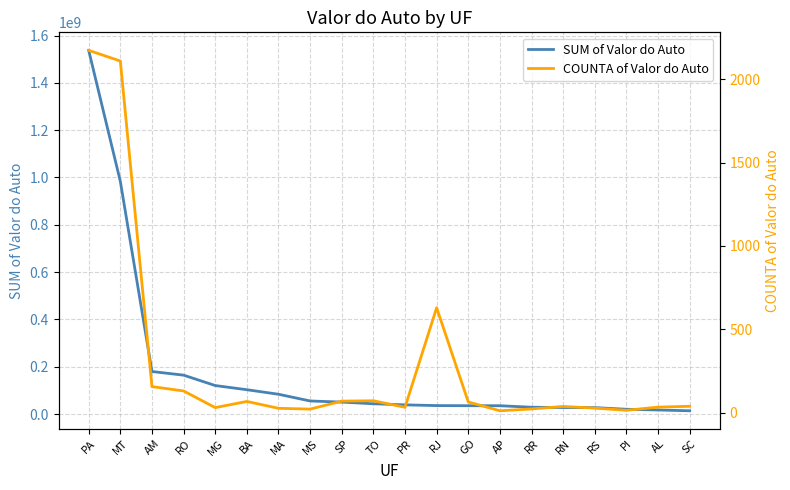

How many categories are shown in the chart?

20